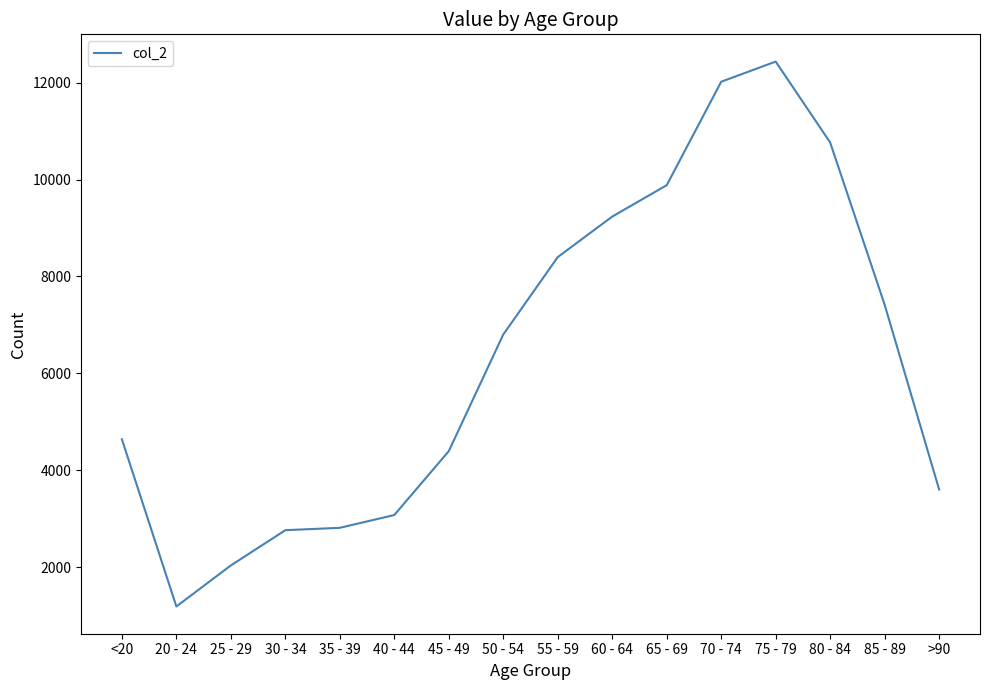

What is the sum of the values at 85 - 89 and 70 - 74?

19435